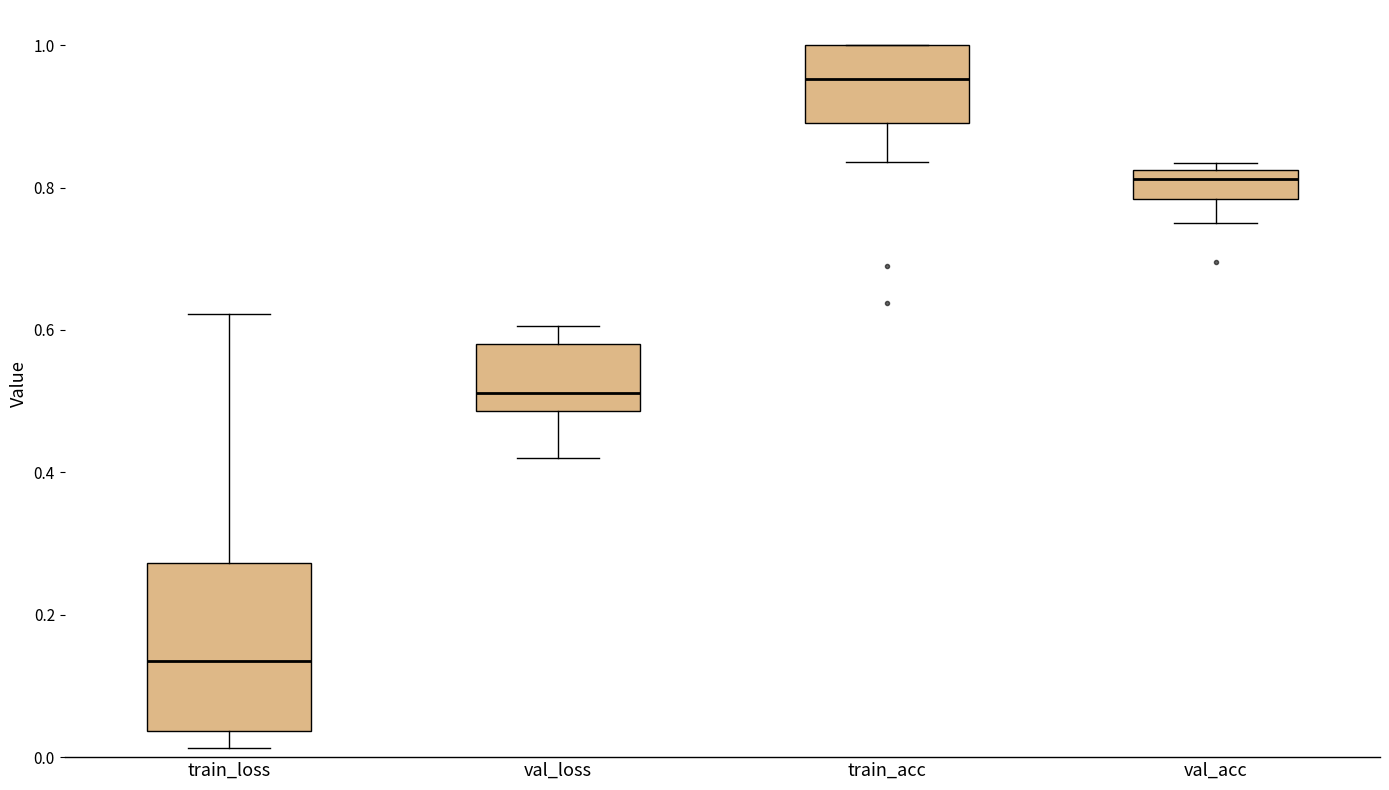

Reading left to right, read every box against the y-axis: the position of its median line, the range the box covers, and the ends of its whiskers. The values are not printed on the chart, so give them approximately, as read against the axis.

train_loss: median 0.14, box 0.04 to 0.28, whiskers 0.02 to 0.62
val_loss: median 0.52, box 0.48 to 0.58, whiskers 0.42 to 0.60
train_acc: median 0.96, box 0.90 to 1.00, whiskers 0.84 to 1.00
val_acc: median 0.82 (just below the box's upper edge), box 0.78 to 0.82, whiskers 0.76 to 0.84